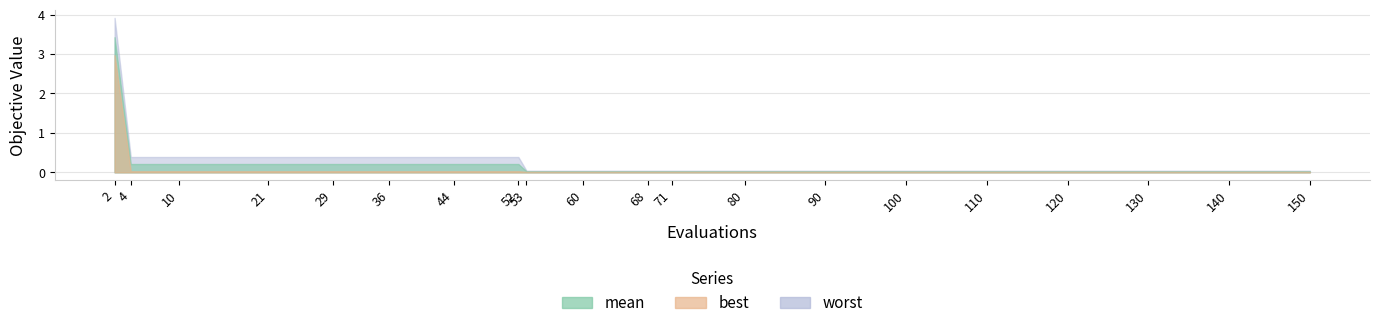

True or false: mean and worst cross at least once.

False